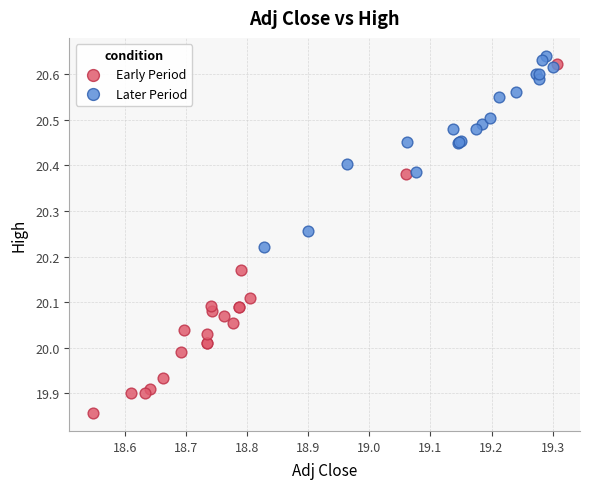

Which series contains the lowest Y value?

Early Period